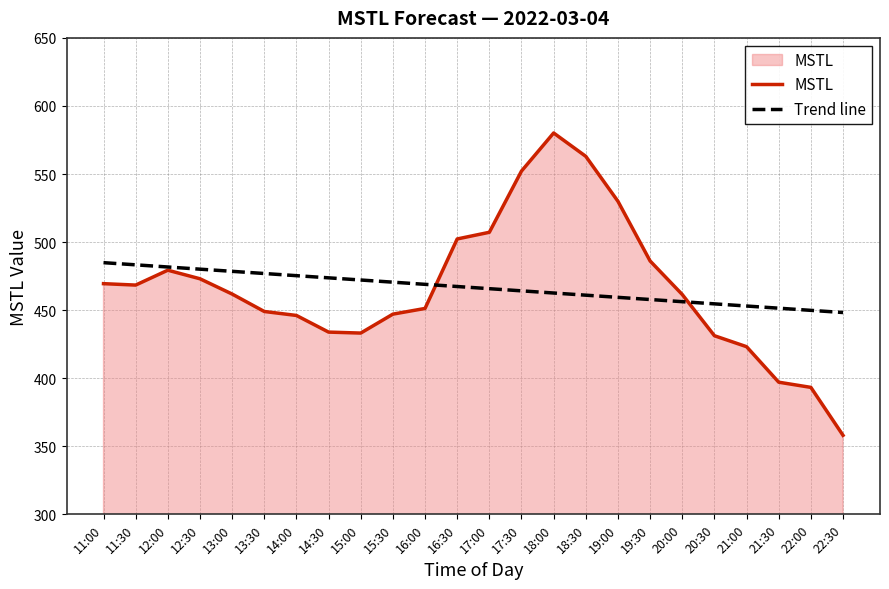

Which series changed the most between 11:00 and 13:30?

MSTL